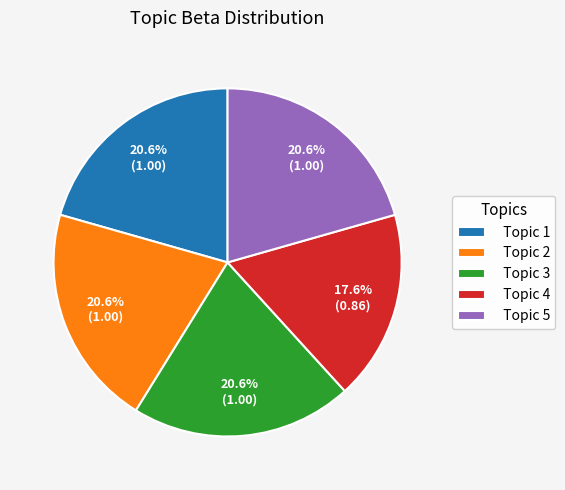

To the nearest percent, what is the difference between the largest and smallest slice percentages?

3%